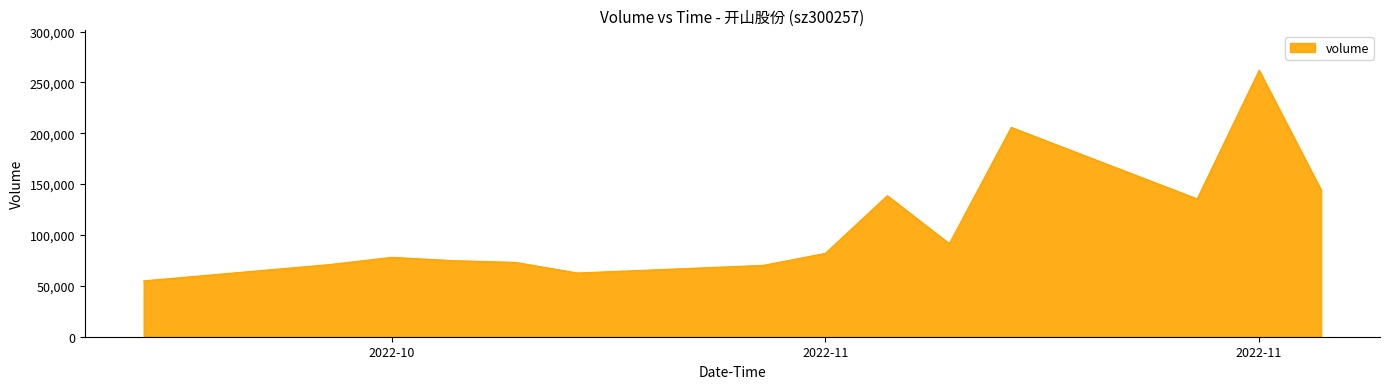

What is the difference between the maximum and minimum values?

206976